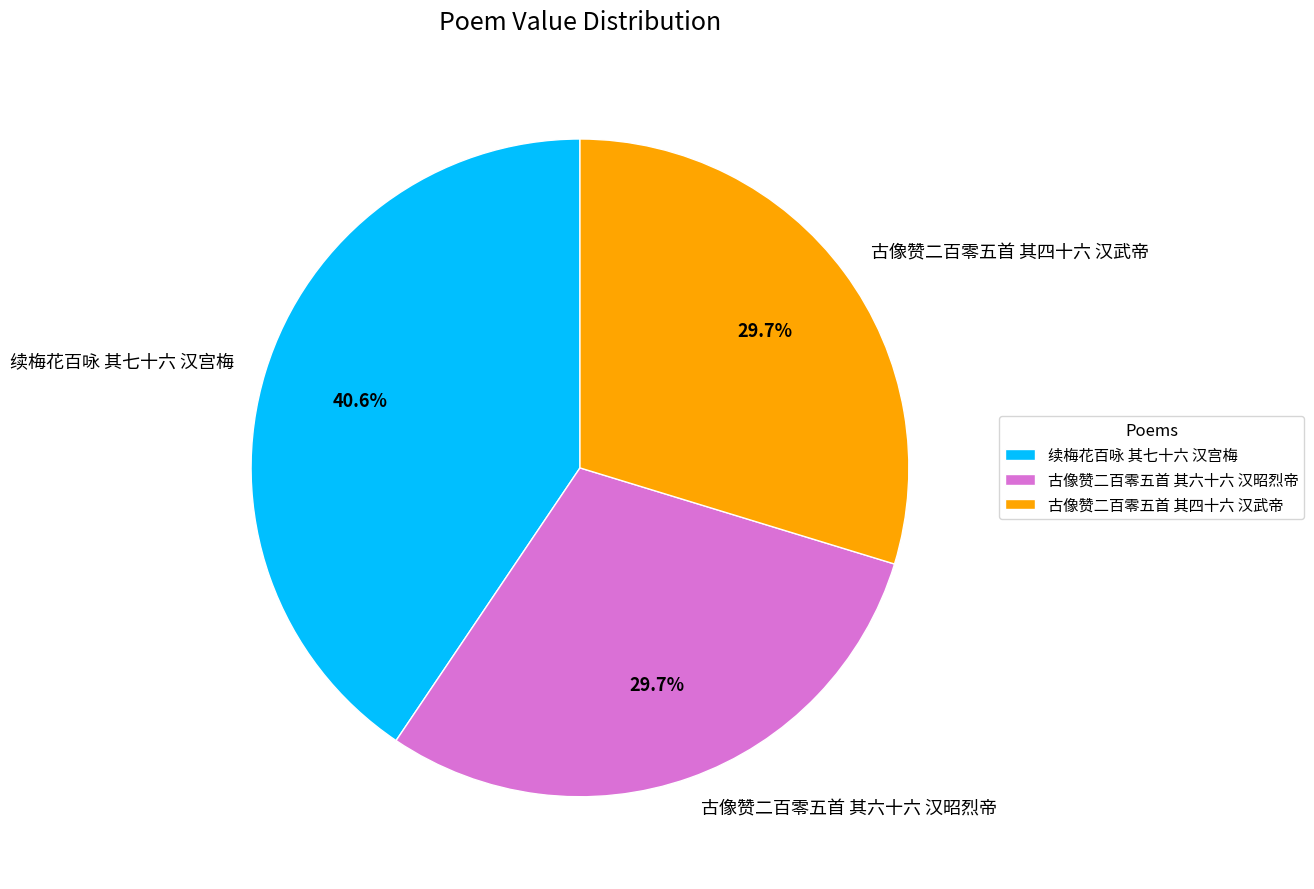

What is the largest slice in the pie chart?

续梅花百咏 其七十六 汉宫梅